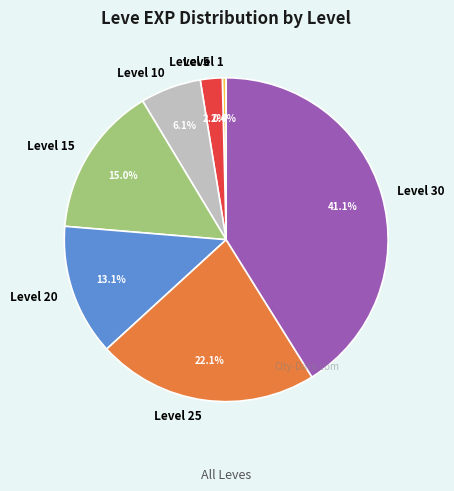

How much of the chart is everything except Level 5?

97.8%